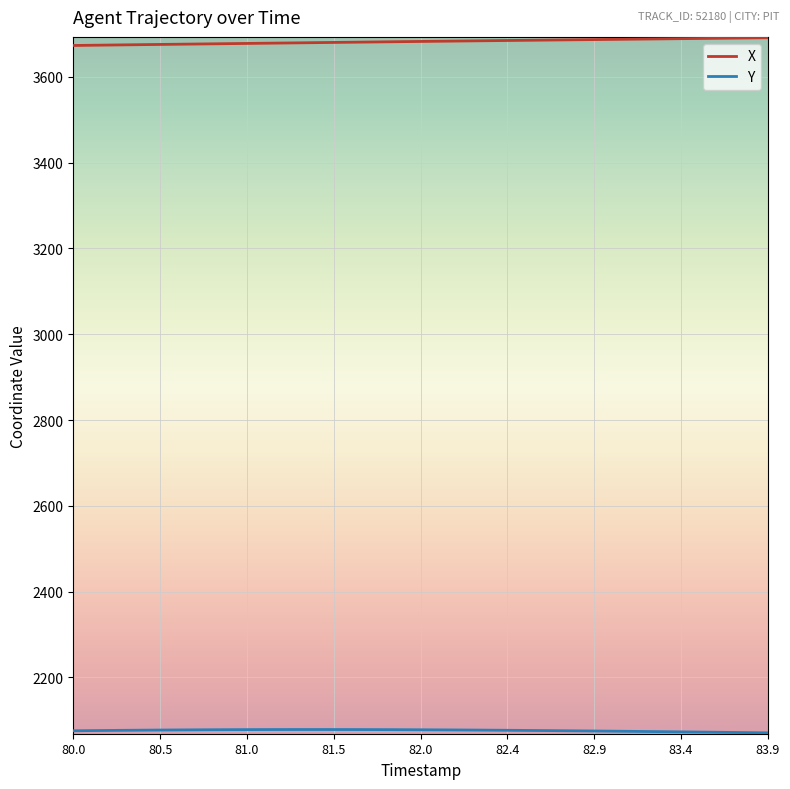

What is the highest value of the X series?

3691.3